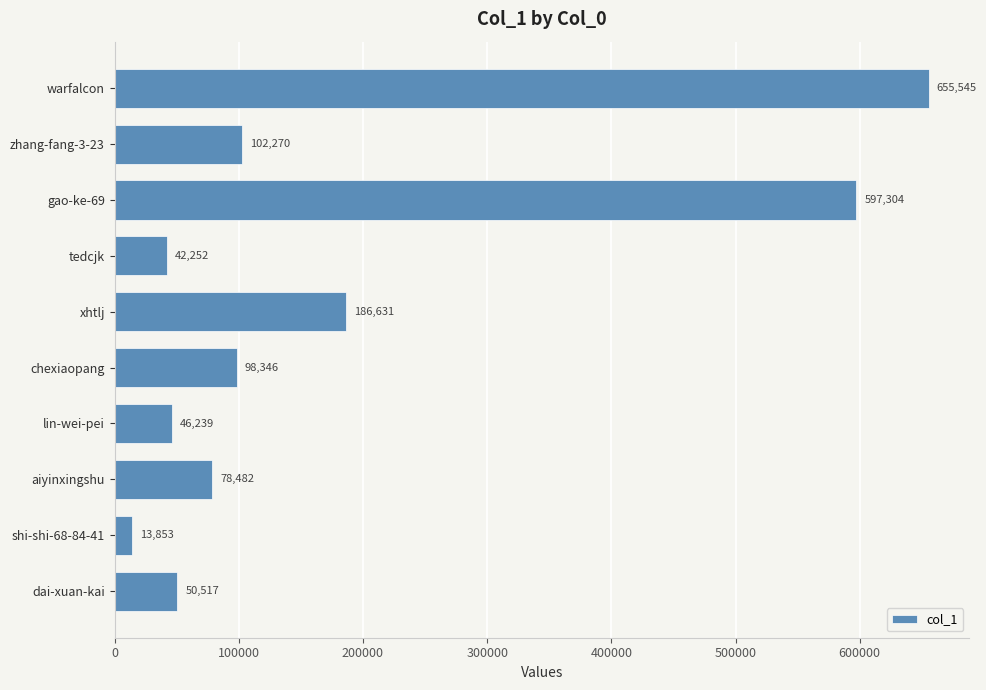

How many categories are shown in the chart?

10